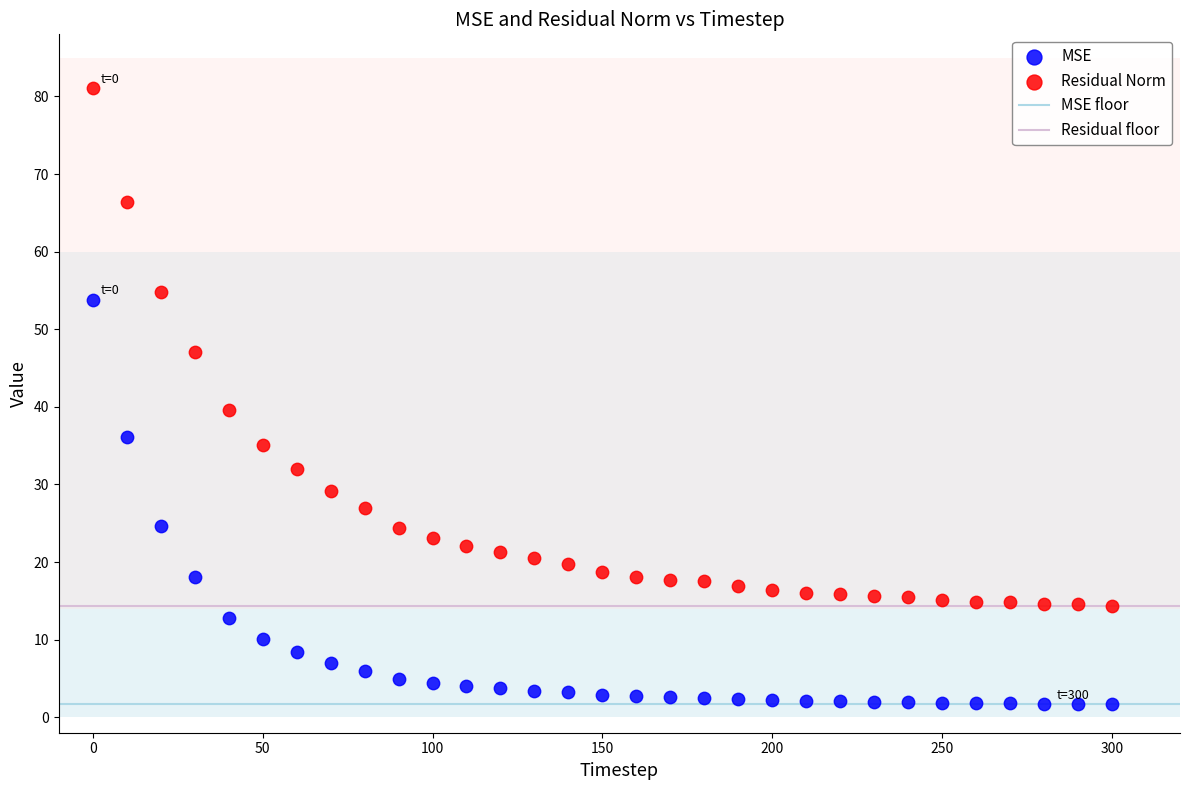

Which series contains the highest Y value?

Residual Norm